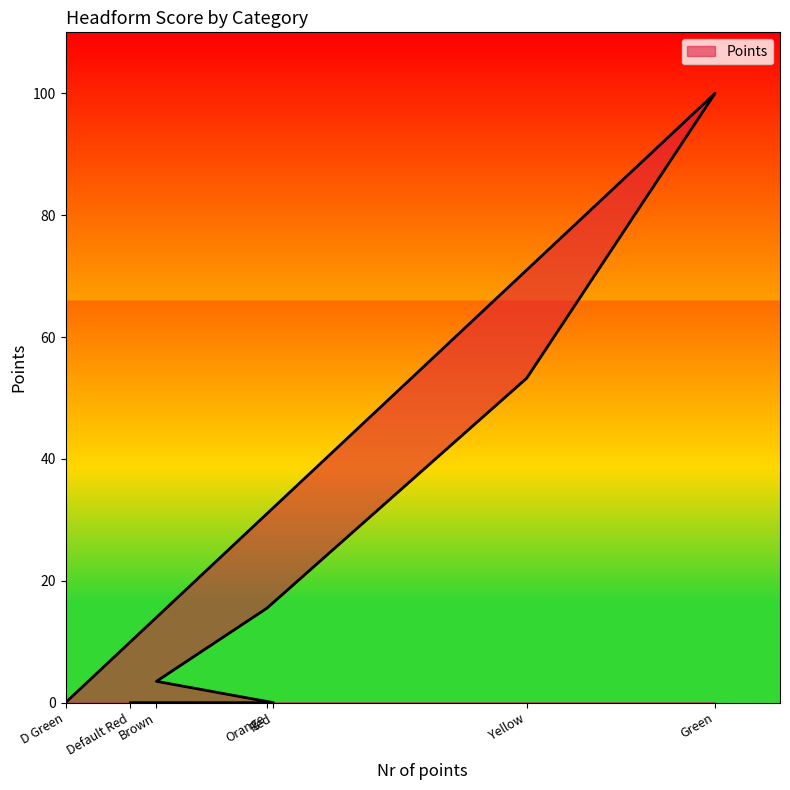

The chart shows a value of 25.9 at Orange. True or false?

False